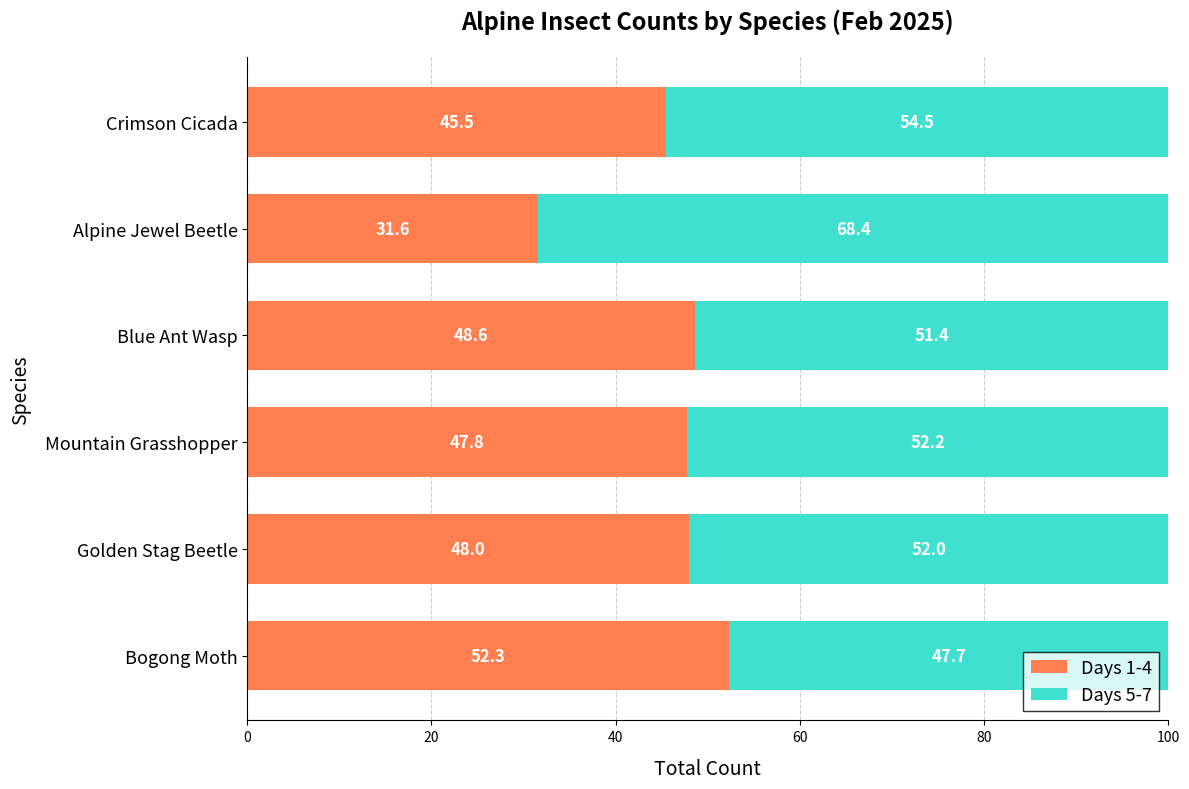

The value of Days 1-4 at Crimson Cicada is 13.6. True or false?

False